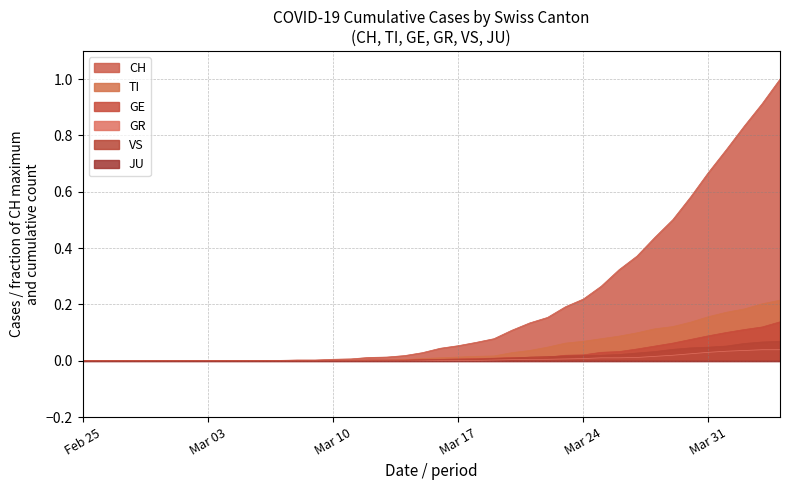

Is the value of GE at 2020-02-29 greater than the value of GR at 2020-03-16?

No